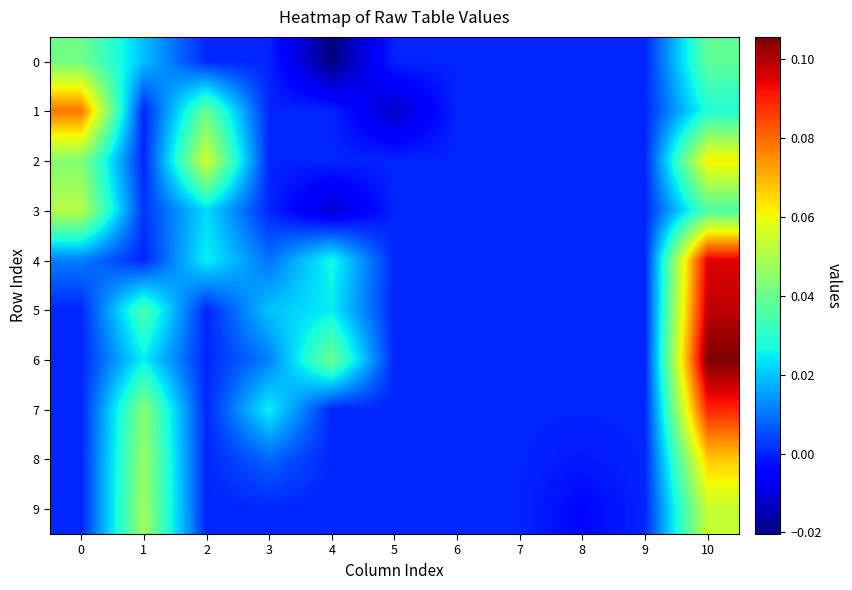

Reading left to right, what are all the values shown in this chart?

0: 0=0.0	1=0.0	2=0.0	3=0.0	4=-0.0	5=0.0	6=0.0	7=0.0	8=0.0	9=0.0	10=0.0
1: 0=0.1	1=0.0	2=0.0	3=0.0	4=0.0	5=-0.0	6=0.0	7=0.0	8=0.0	9=0.0	10=0.0
2: 0=0.0	1=0.0	2=0.1	3=0.0	4=0.0	5=0.0	6=0.0	7=0.0	8=0.0	9=0.0	10=0.1
3: 0=0.1	1=0.0	2=0.0	3=0.0	4=-0.0	5=0.0	6=0.0	7=0.0	8=0.0	9=0.0	10=0.0
4: 0=0.0	1=0.0	2=0.0	3=0.0	4=0.0	5=0.0	6=0.0	7=0.0	8=0.0	9=0.0	10=0.1
5: 0=0.0	1=0.0	2=0.0	3=0.0	4=0.0	5=0.0	6=0.0	7=0.0	8=0.0	9=0.0	10=0.1
6: 0=0.0	1=0.0	2=0.0	3=0.0	4=0.0	5=0.0	6=0.0	7=0.0	8=0.0	9=0.0	10=0.1
7: 0=0.0	1=0.0	2=0.0	3=0.0	4=0.0	5=0.0	6=0.0	7=0.0	8=0.0	9=0.0	10=0.1
8: 0=0.0	1=0.0	2=0.0	3=0.0	4=0.0	5=0.0	6=0.0	7=0.0	8=-0.0	9=0.0	10=0.1
9: 0=0.0	1=0.0	2=0.0	3=0.0	4=0.0	5=0.0	6=0.0	7=0.0	8=-0.0	9=0.0	10=0.1